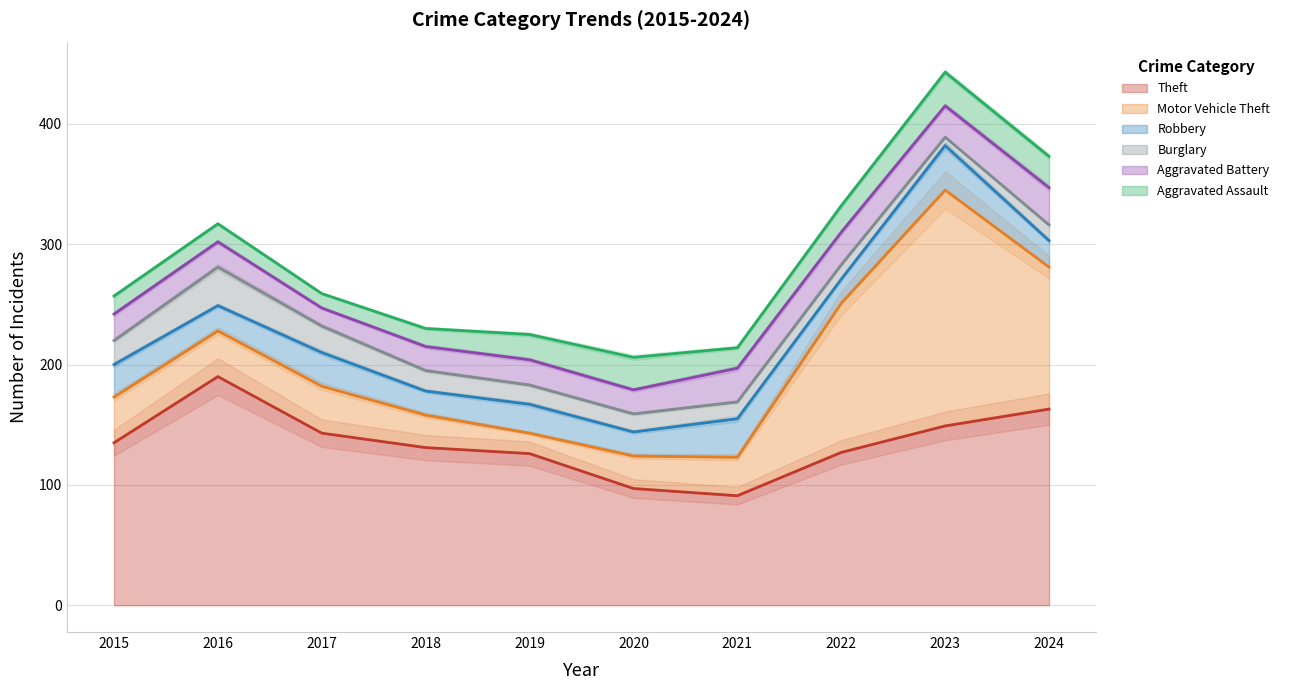

Rank the series by their maximum value, from lowest to highest.

Aggravated Assault, Aggravated Battery, Burglary, Robbery, Theft, Motor Vehicle Theft